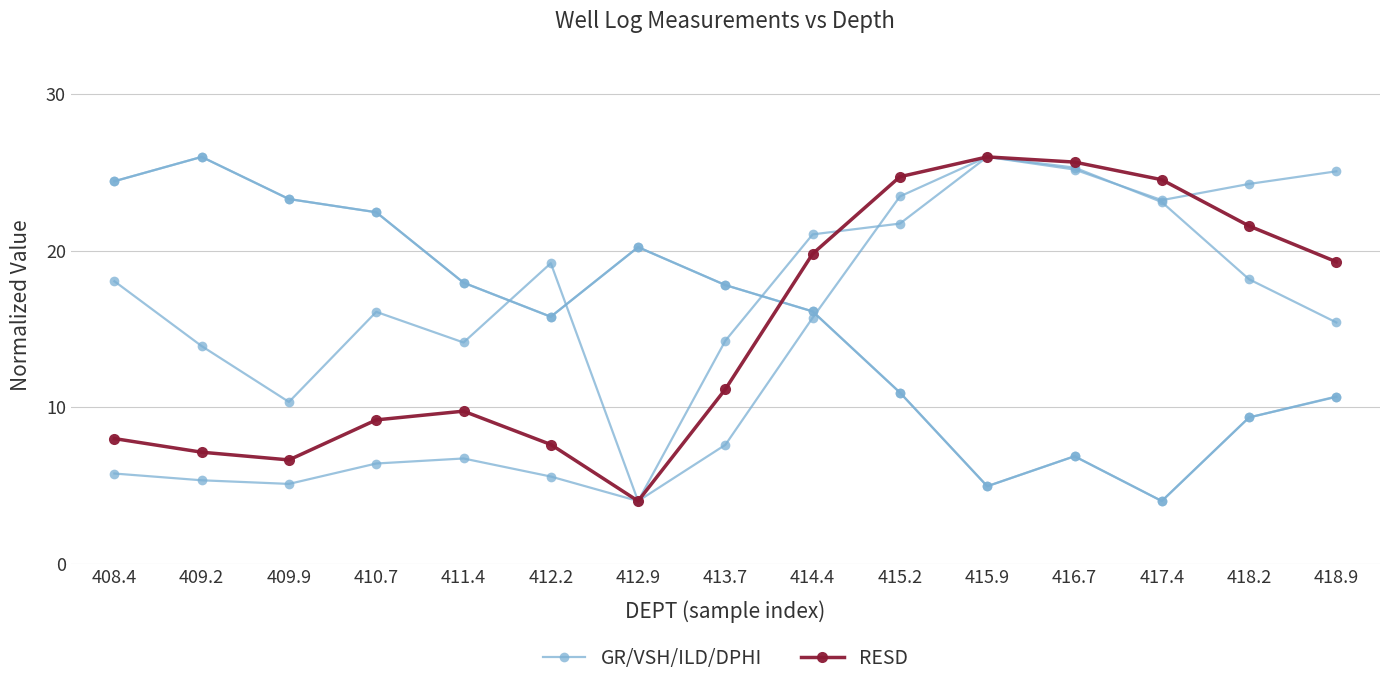

List the labels in order of RESD value, smallest first.

412.9, 409.9, 409.2, 412.2, 408.4, 410.7, 411.4, 413.7, 418.9, 414.4, 418.2, 417.4, 415.2, 416.7, 415.9